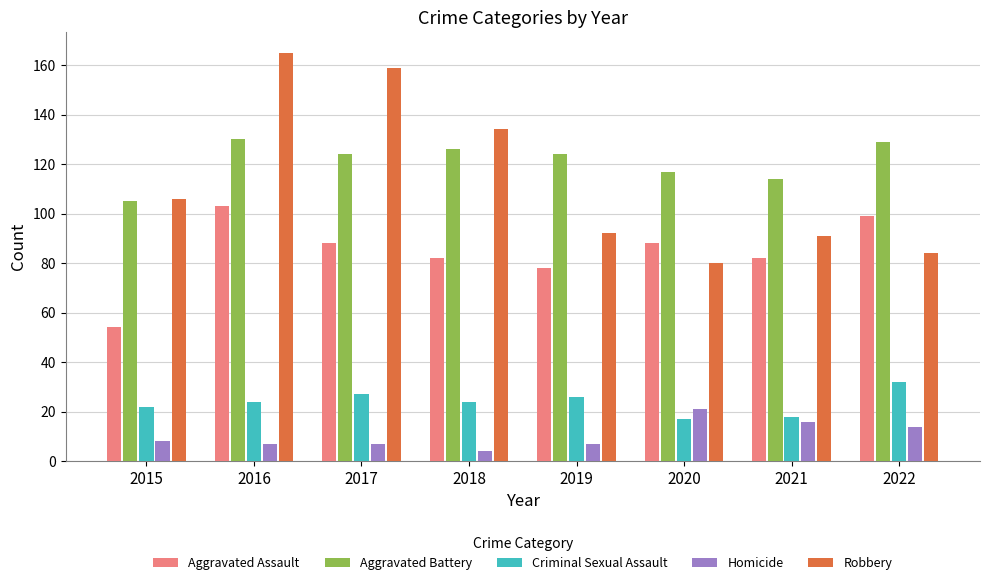

Reading left to right, extract all data points from this chart.

Aggravated Assault: 54	103	88	82	78	88	82	99
Aggravated Battery: 105	130	124	126	124	117	114	129
Criminal Sexual Assault: 22	24	27	24	26	17	18	32
Homicide: 8	7	7	4	7	21	16	14
Robbery: 106	165	159	134	92	80	91	84